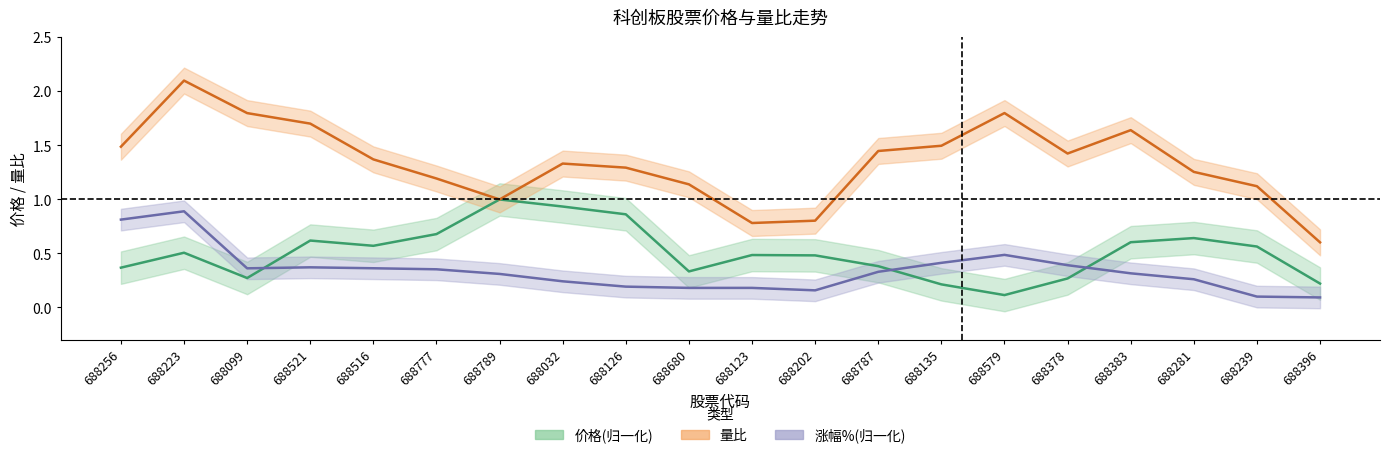

List the labels in order of 量比 value, smallest first.

688396, 688123, 688202, 688789, 688239, 688680, 688777, 688281, 688126, 688032, 688516, 688378, 688787, 688256, 688135, 688383, 688521, 688099, 688579, 688223